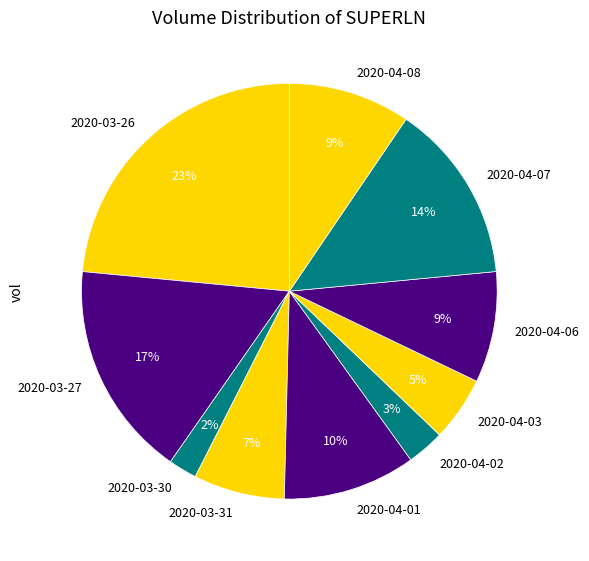

The 2020-04-08 slice represents 21% of the pie. True or false?

False